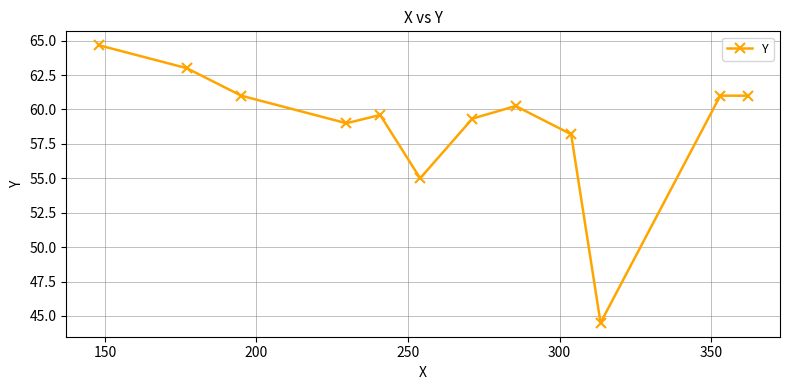

What is the smallest value displayed?

44.5